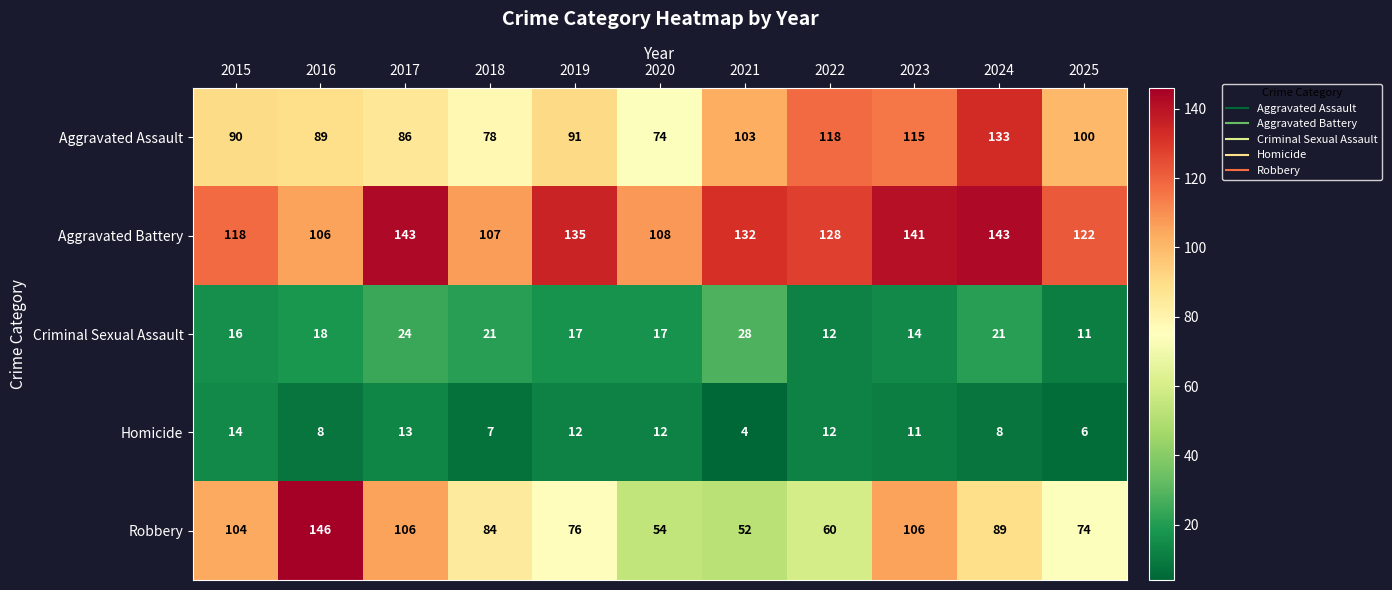

Read the Robbery value at 2024, to the nearest 10.

90